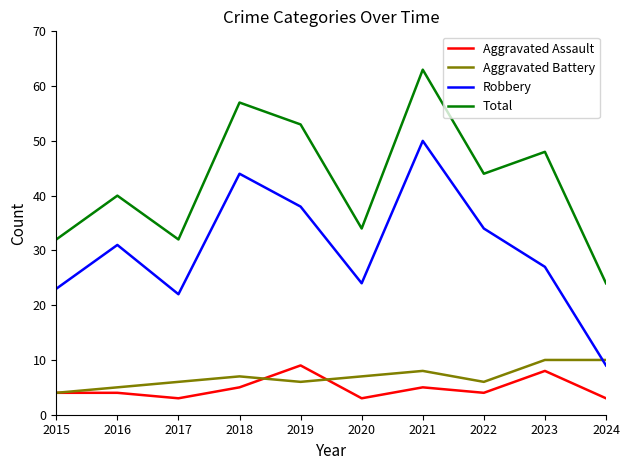

What is the approximate value of Aggravated Battery at 2018?

7